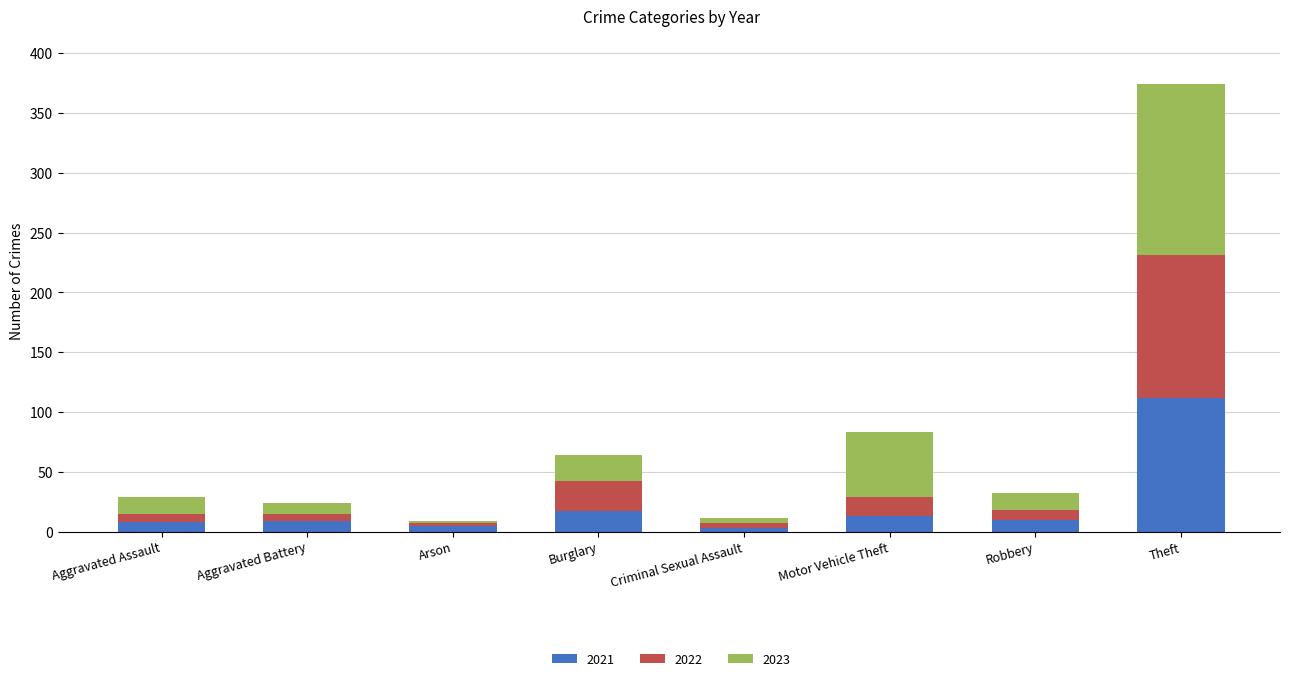

What is the highest value of the 2021 series?

112